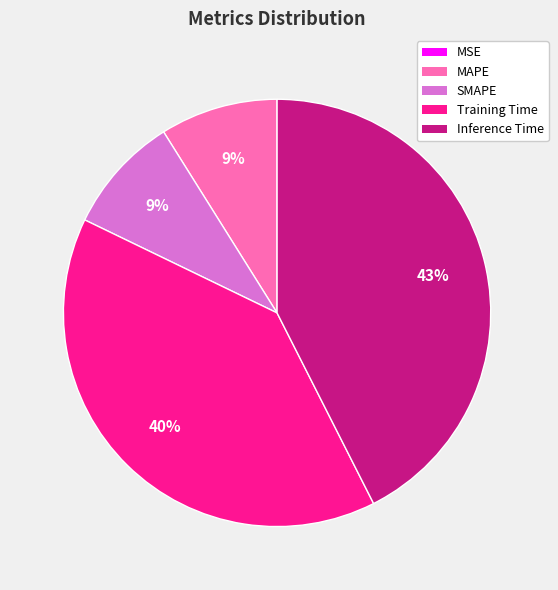

Is it true that MAPE is 1% of the pie?

False